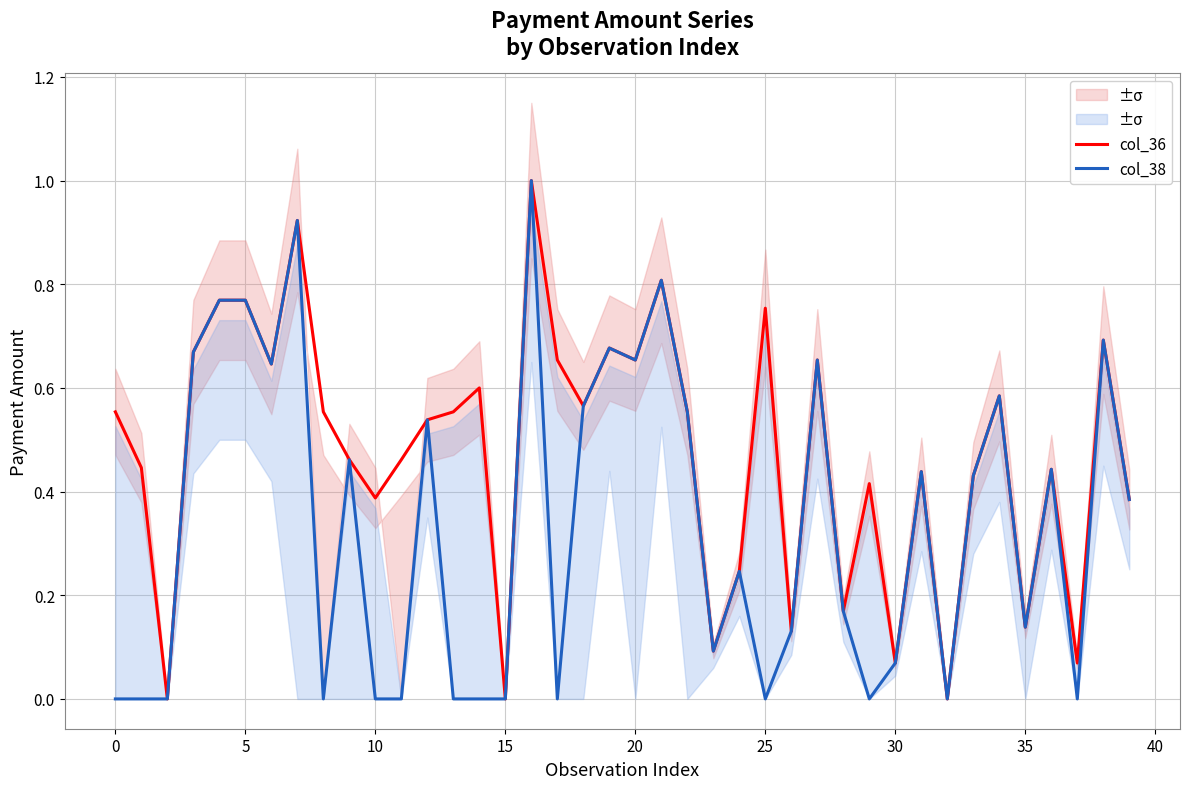

What is the total value across all series at 36?

0.9